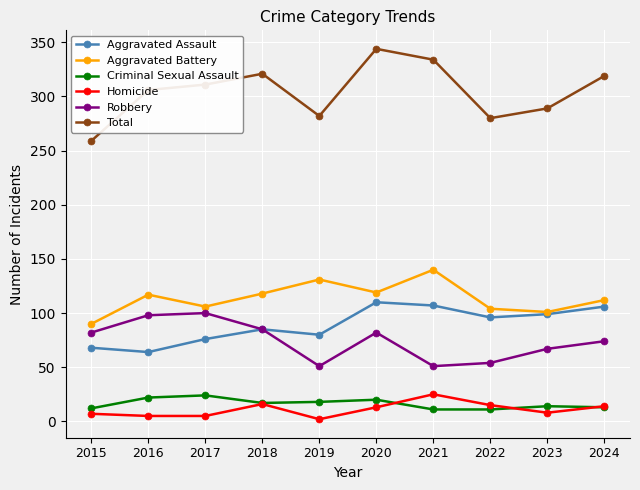

What is the difference between the maximum and minimum values in the Total series?

85